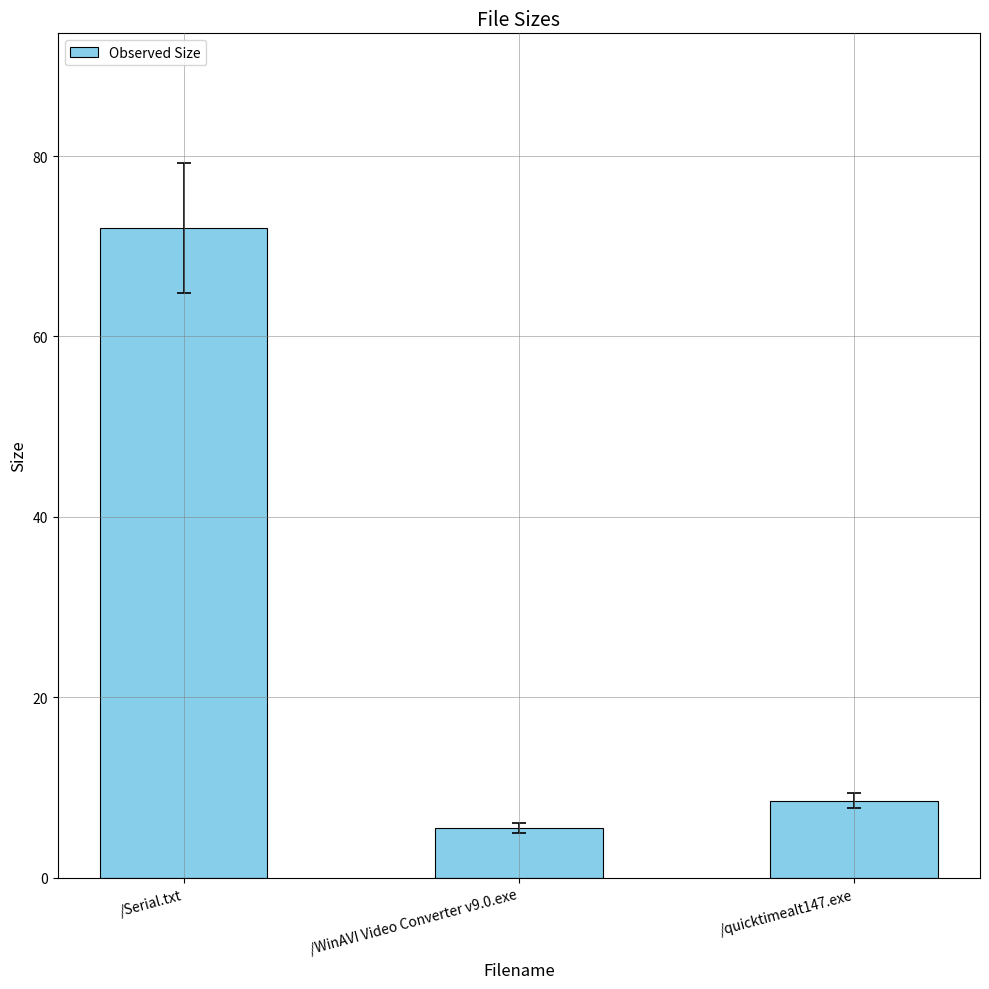

Which label corresponds to the largest value in the chart?

/Serial.txt